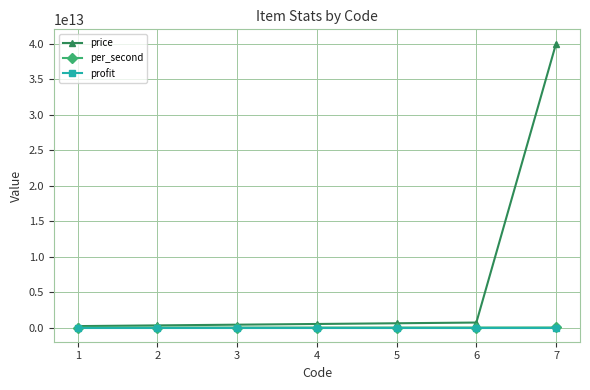

Which series has the largest total across all categories?

price